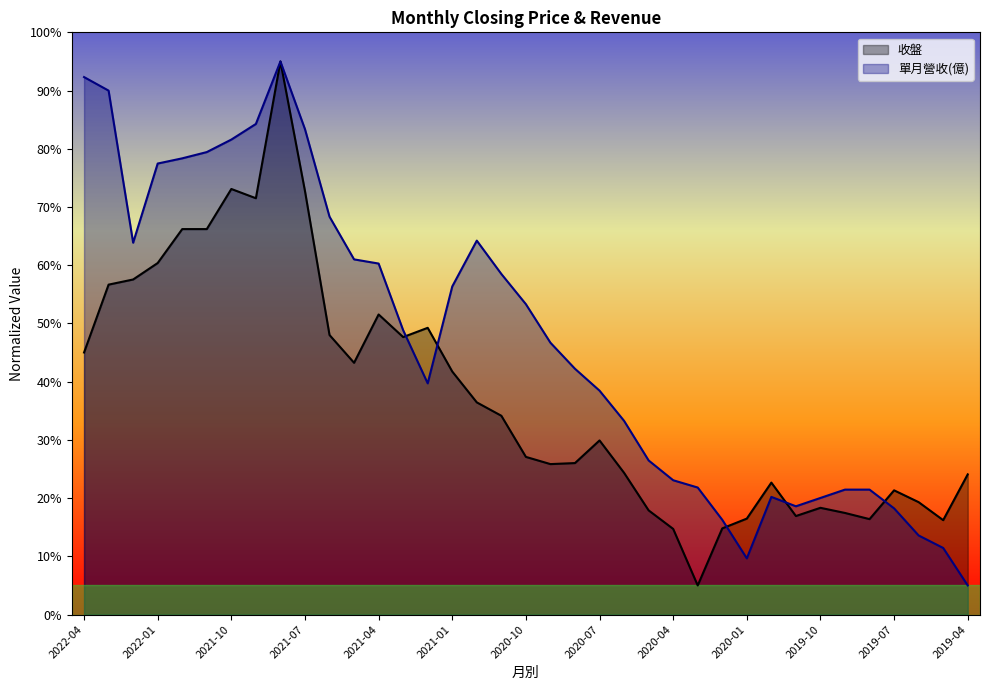

How many interior local valleys does the 收盤 series have?

8